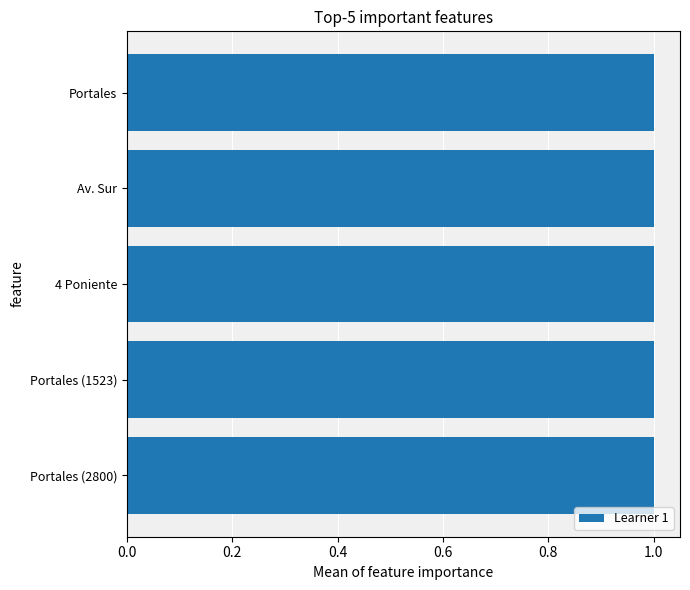

Reading bottom to top, what are all the values shown in this chart?

Portales (2800)=1.0	Portales (1523)=1.0	4 Poniente=1.0	Av. Sur=1.0	Portales=1.0